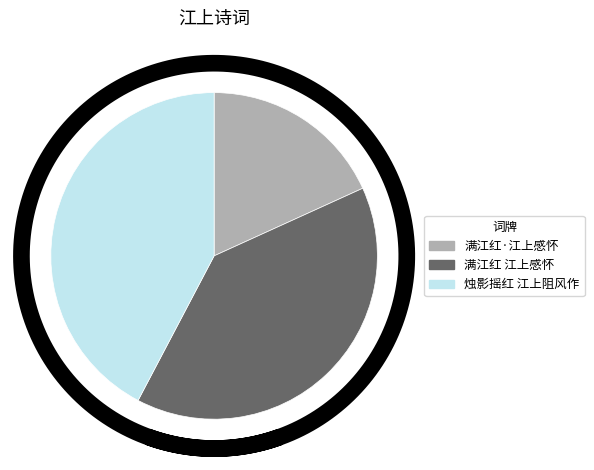

Which slice is the smallest?

满江红·江上感怀